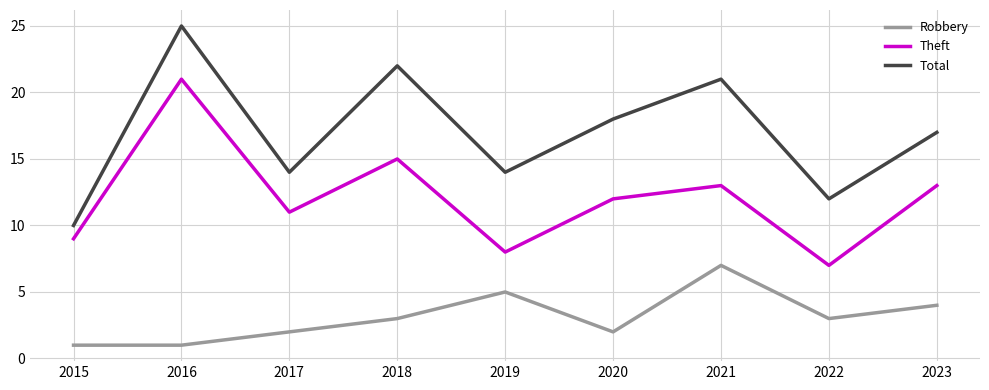

Where does the Theft series first go above 12?

2016